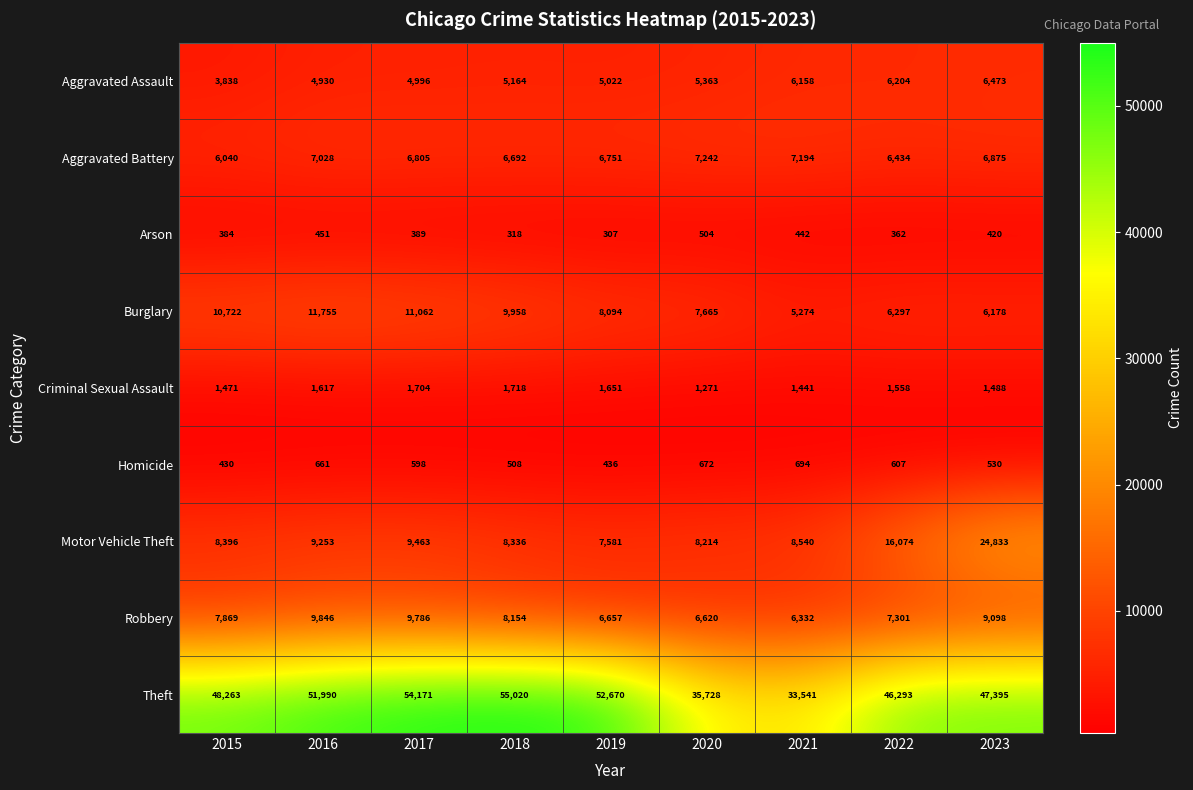

Which series changed the most between 2015 and 2020?

Theft